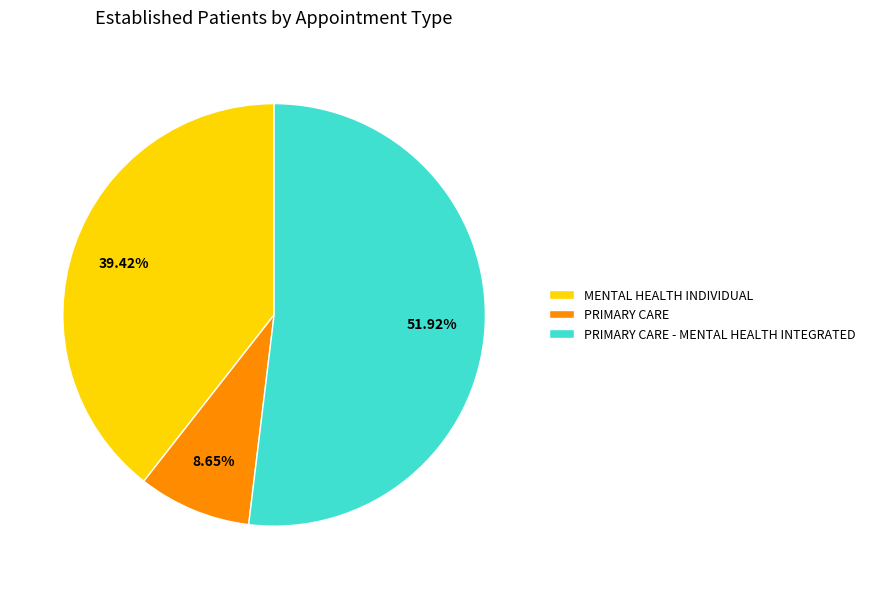

How many segments does this pie chart have?

3